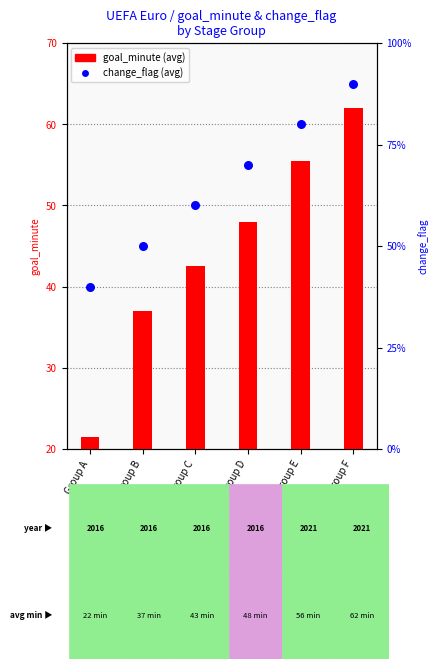

What is the total value across all series at Group B?

37.5